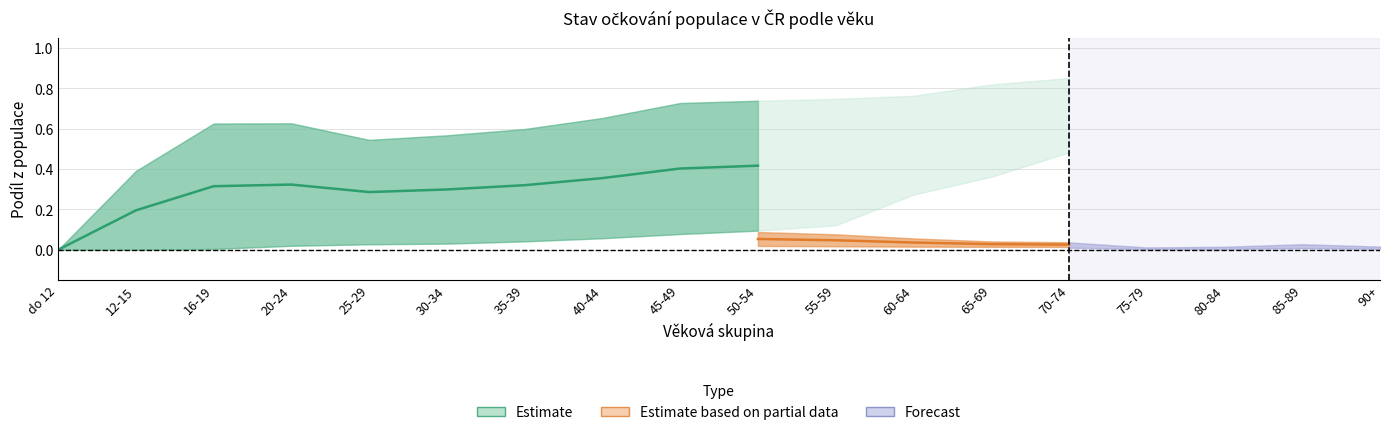

At which category does the chart reach its minimum across all series?

do 12